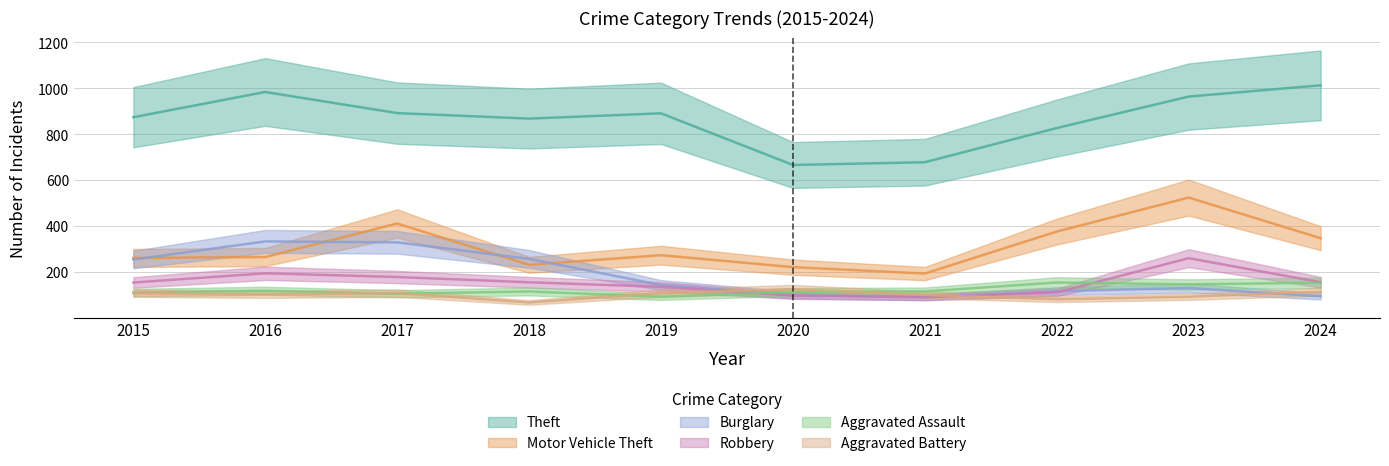

How many lines are shown in the chart?

6